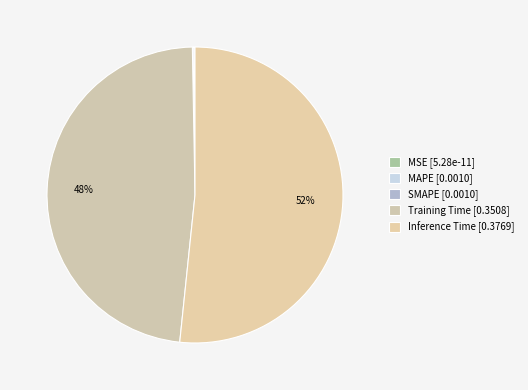

Is there a majority slice in this chart?

Yes